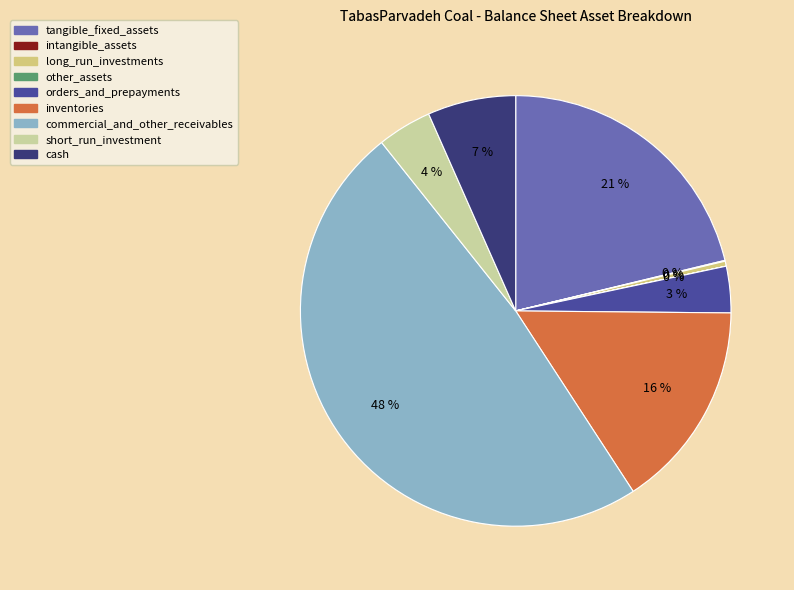

To the nearest percent, what is the difference between the largest and smallest slice percentages?

48%